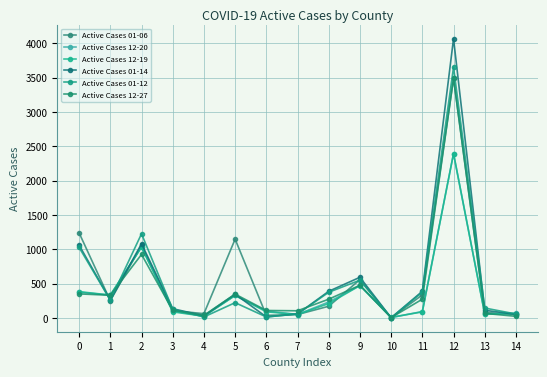

True or false: Active Cases 12-20 has a value of 50 at 7.

True